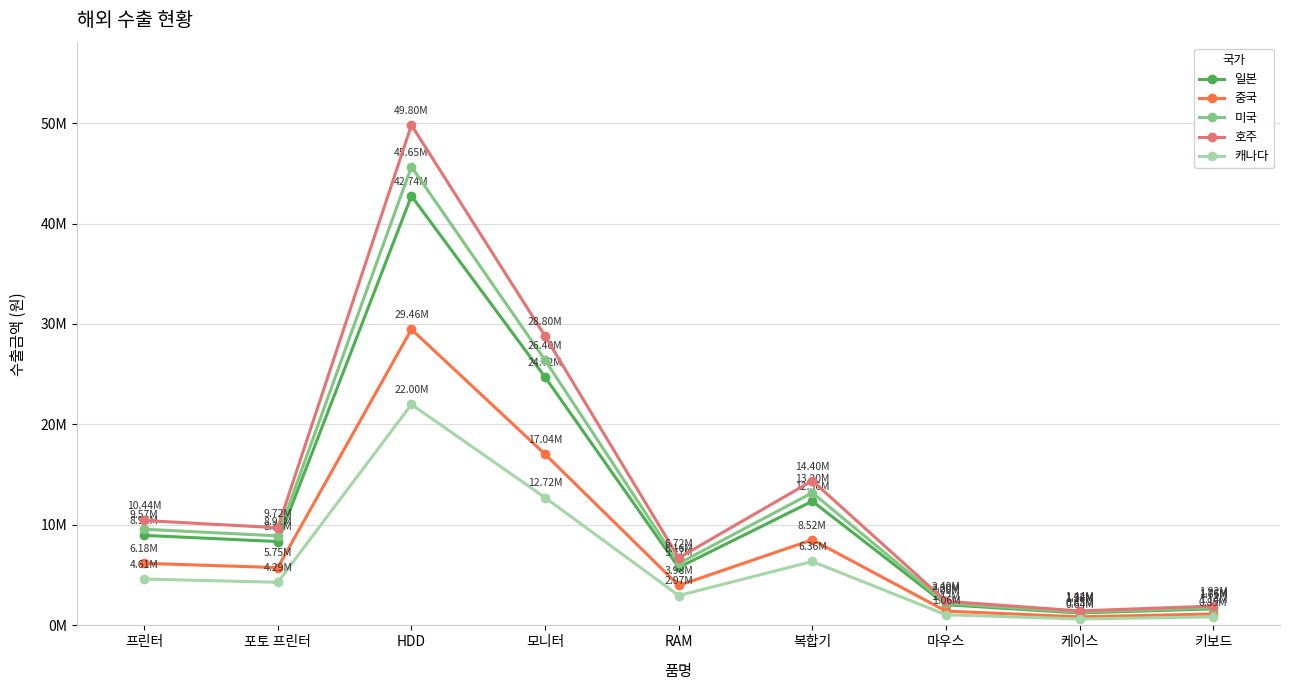

What is the difference between the 호주 values at 모니터 and 케이스?

27360000